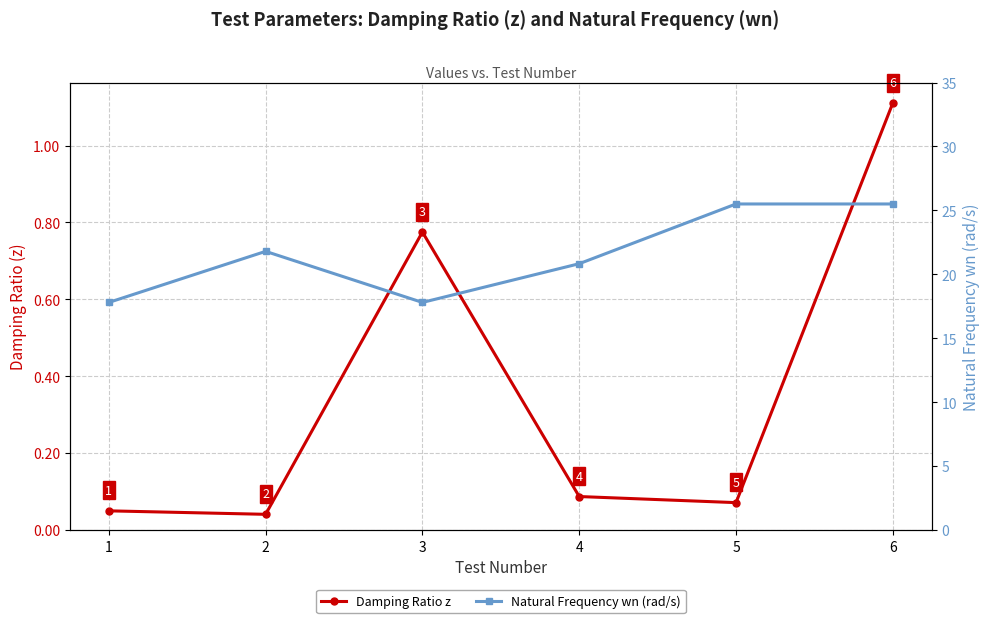

Rank the series by their average value, from highest to lowest.

Natural Frequency wn (rad/s), Damping Ratio z